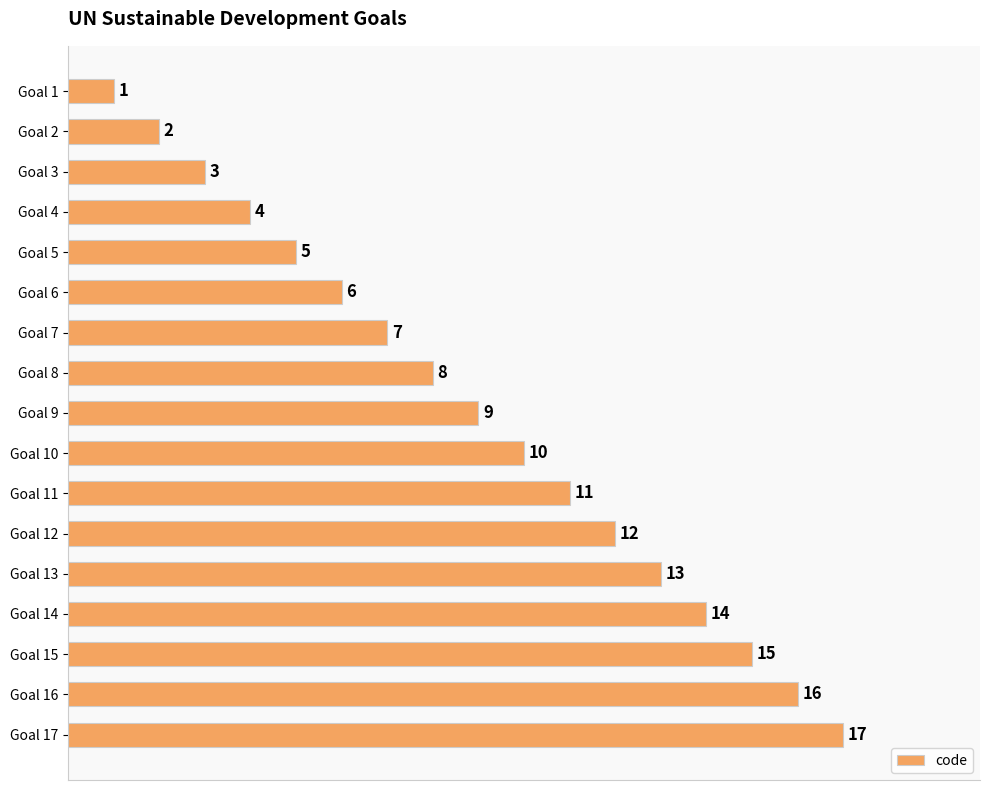

How many data points are less than 9?

8